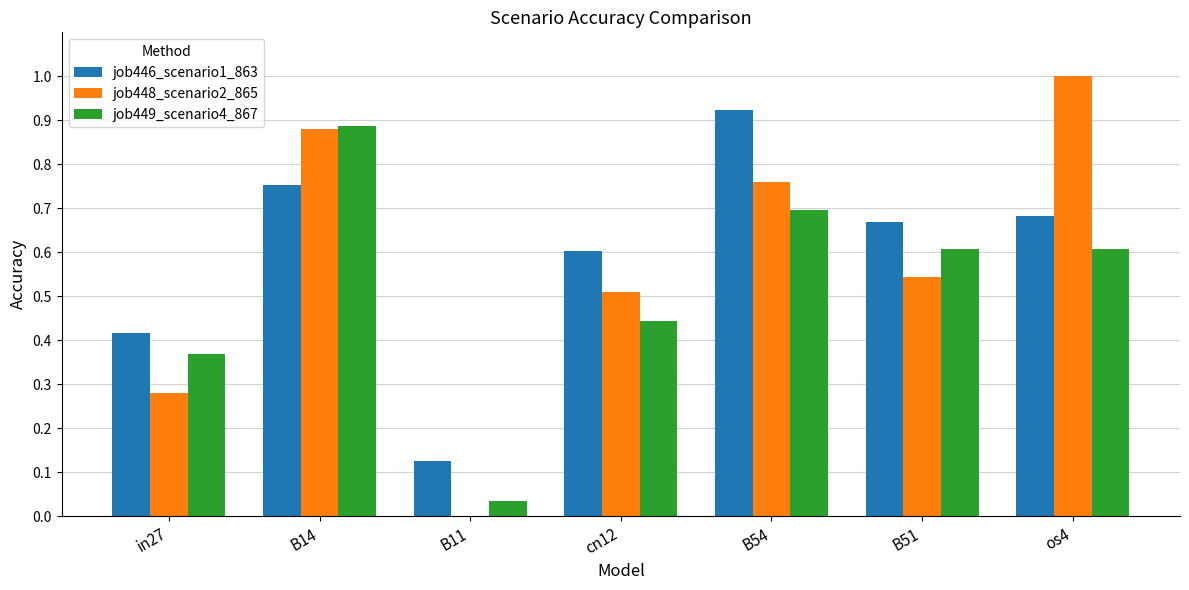

What is the approximate value of job448_scenario2_865 at os4?

1.0